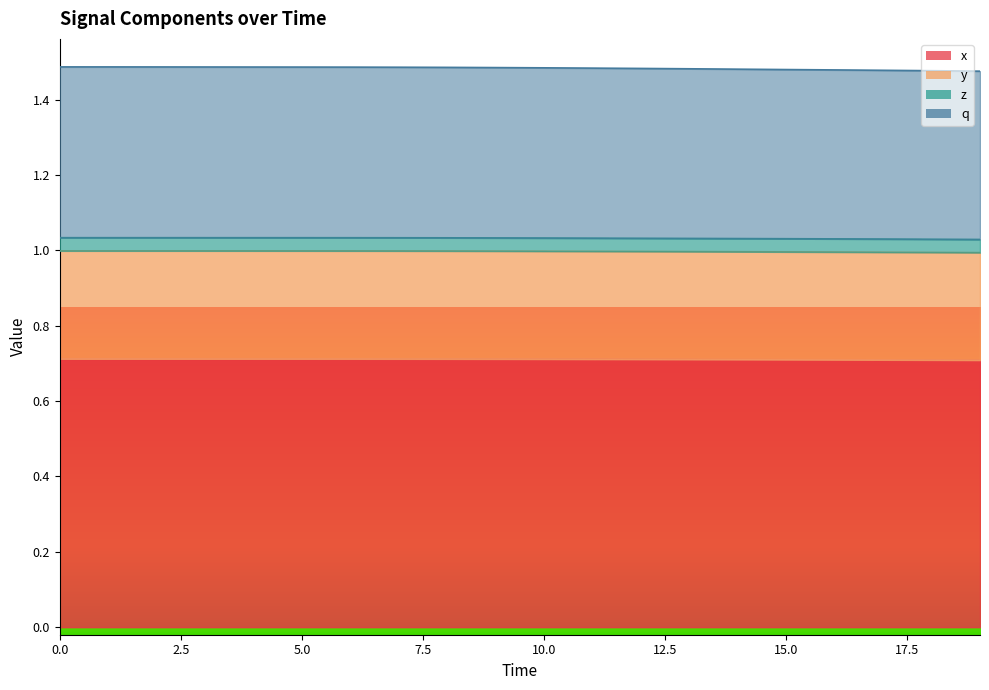

True or false: x and q intersect in this chart.

False